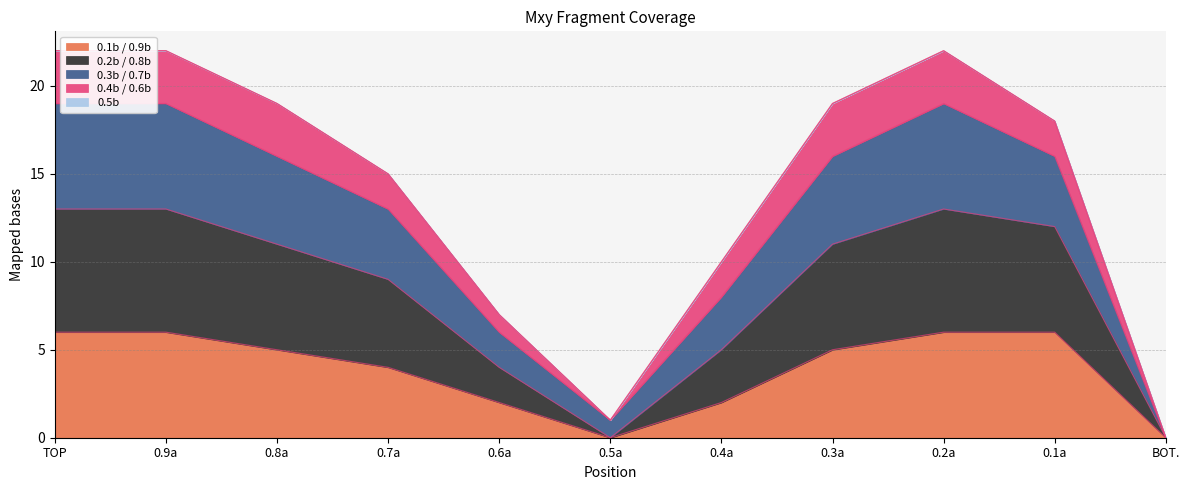

True or false: 0.2b / 0.8b and 0.1b / 0.9b cross at least once.

False